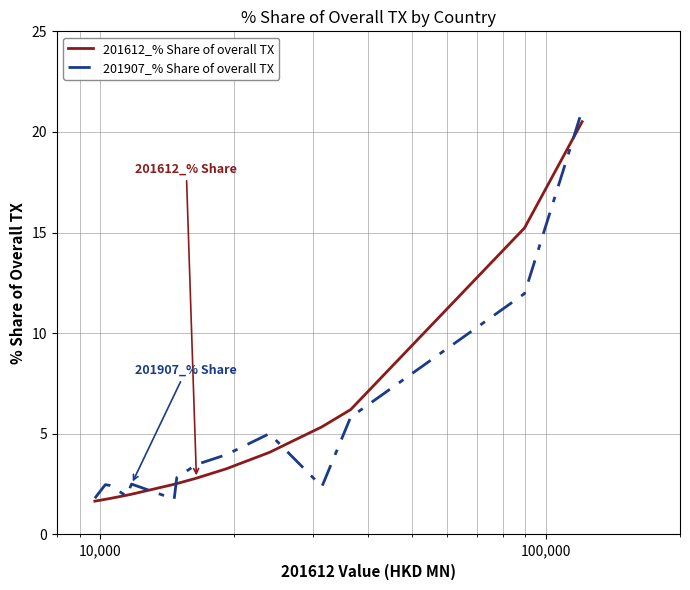

What is the maximum value shown in the chart?

21.1